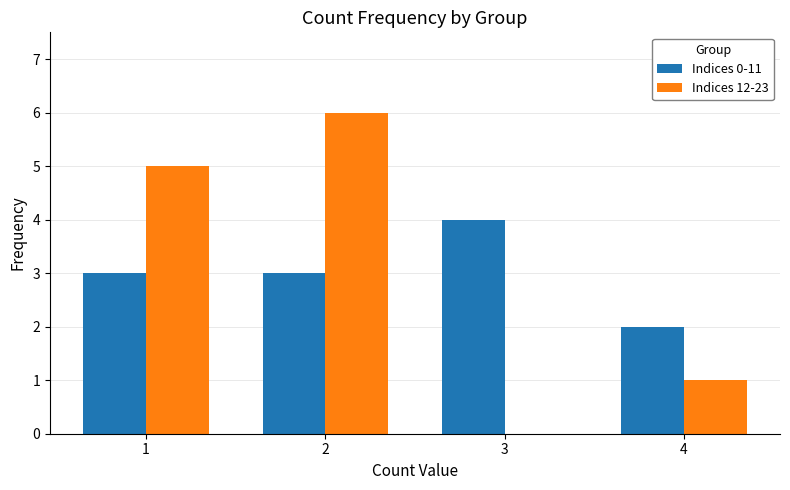

What is the maximum value shown in the chart?

6